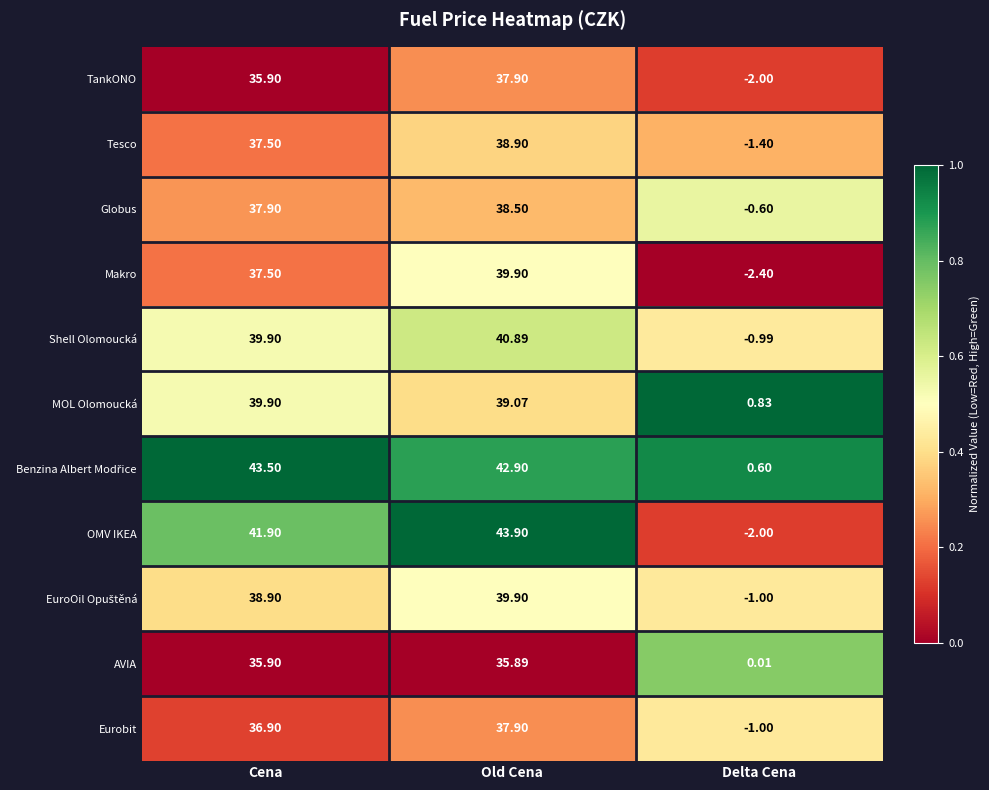

Which series has the largest range (max minus min)?

OMV IKEA